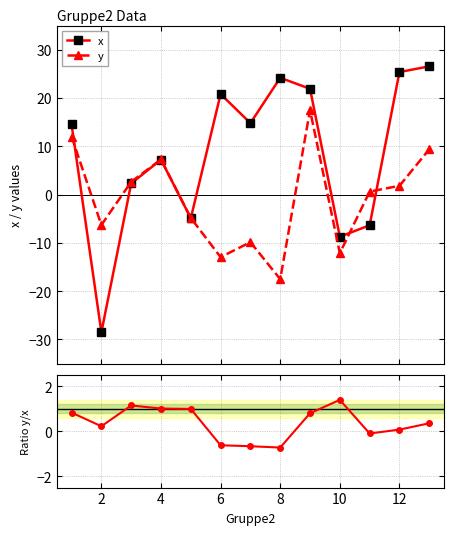

What is the average value of the x series?

8.4